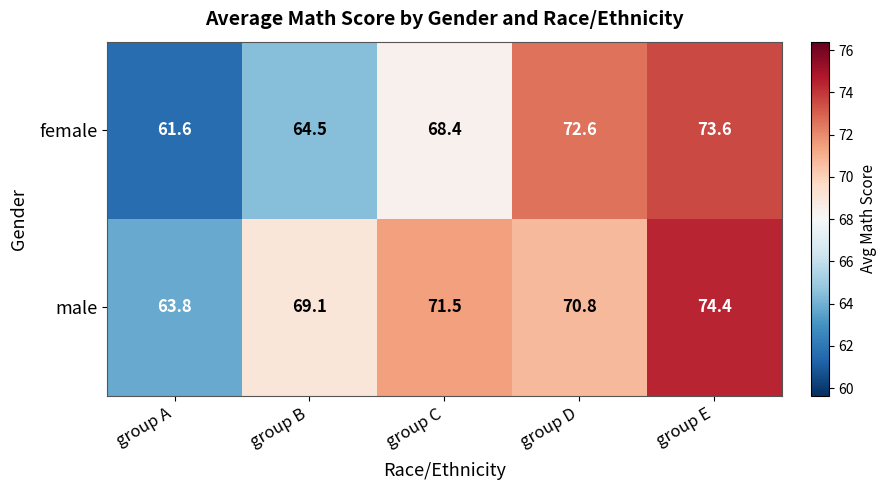

Rank the series at group D from lowest to highest value.

male, female